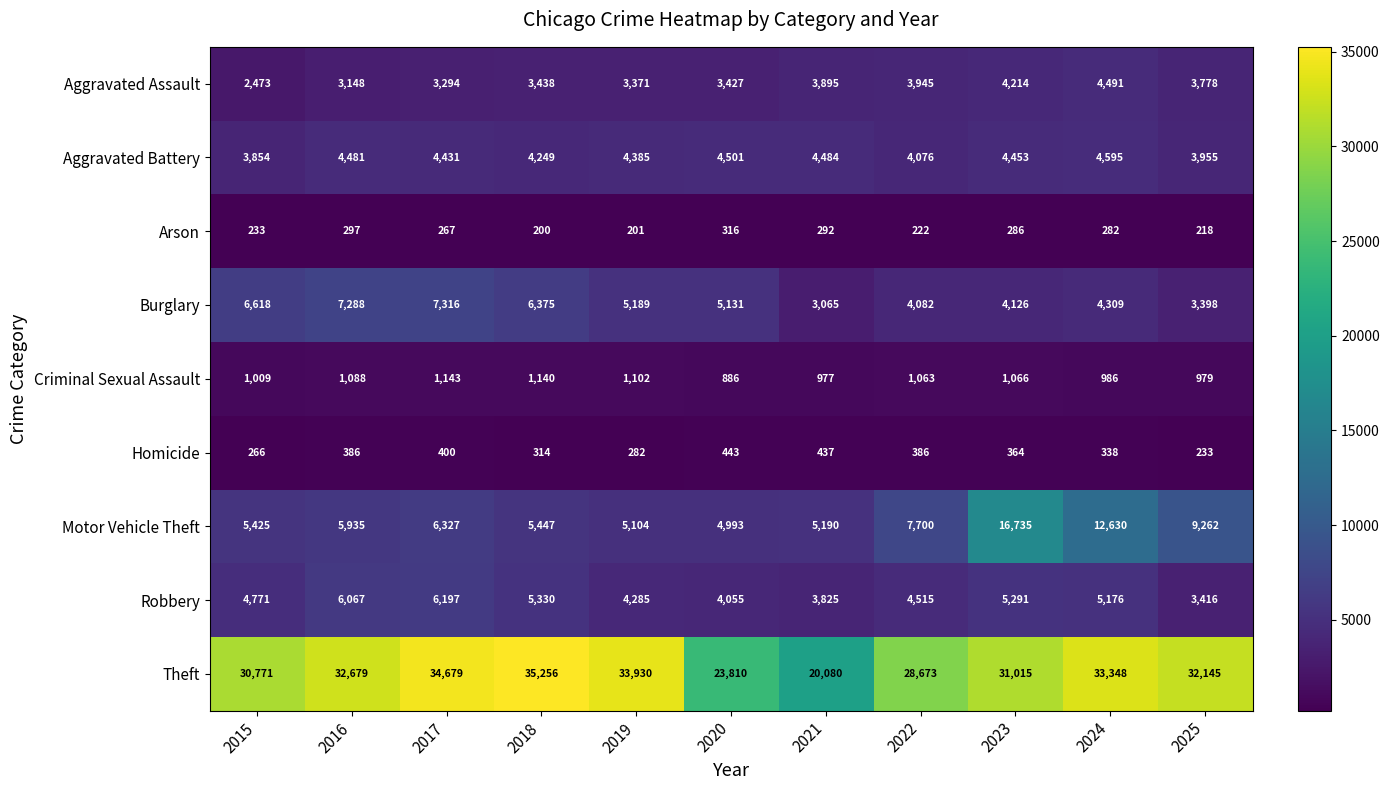

At which label does Motor Vehicle Theft reach its peak?

2023